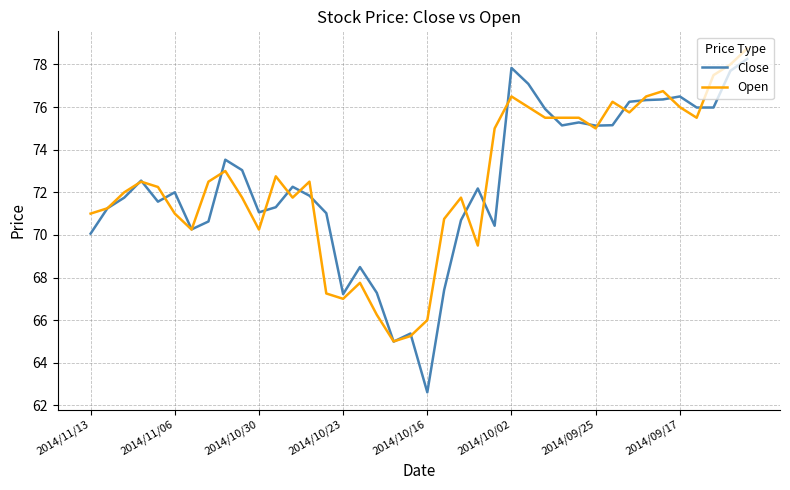

What is the minimum value shown in the chart?

62.6